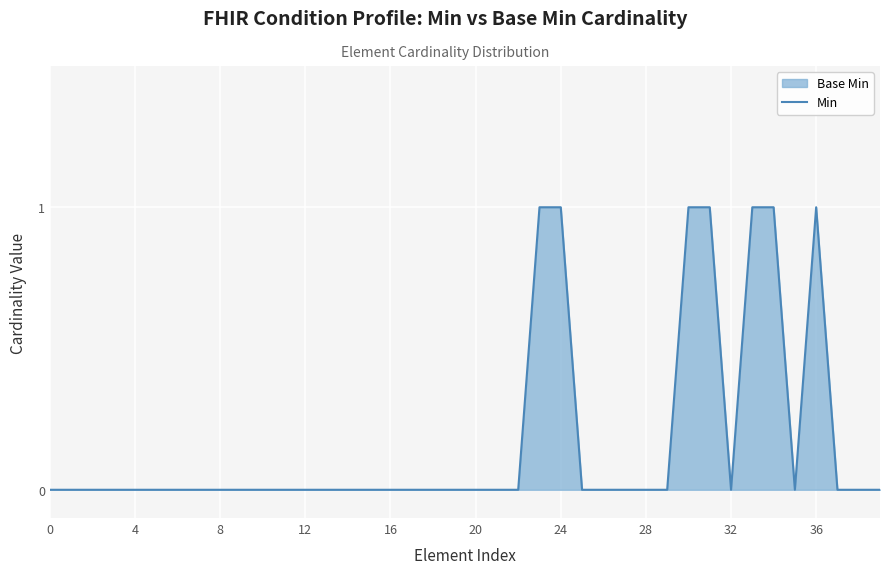

True or false: the data shows 1 at 28.

False